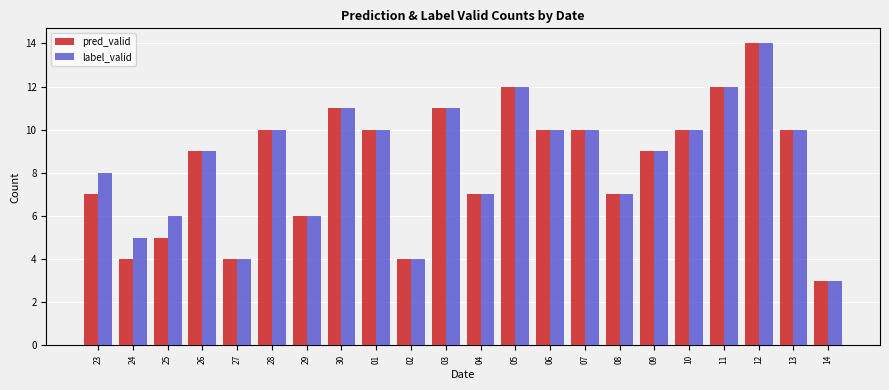

What is the average value of the label_valid series?

9